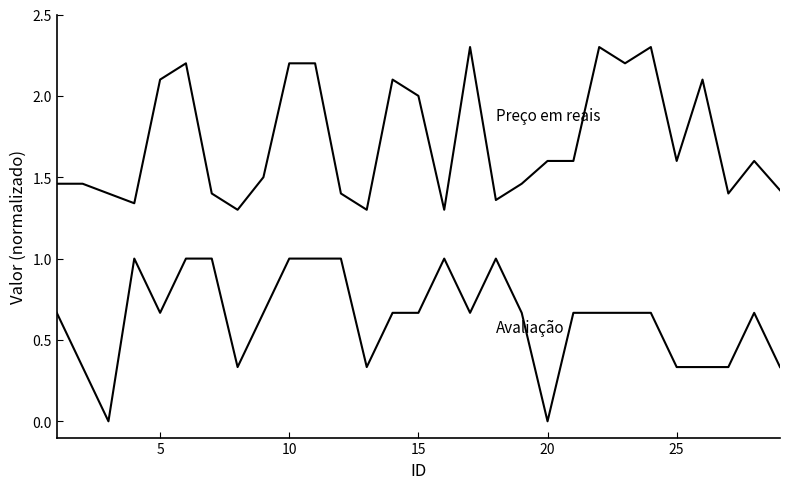

Does the chart have visible grid lines?

No